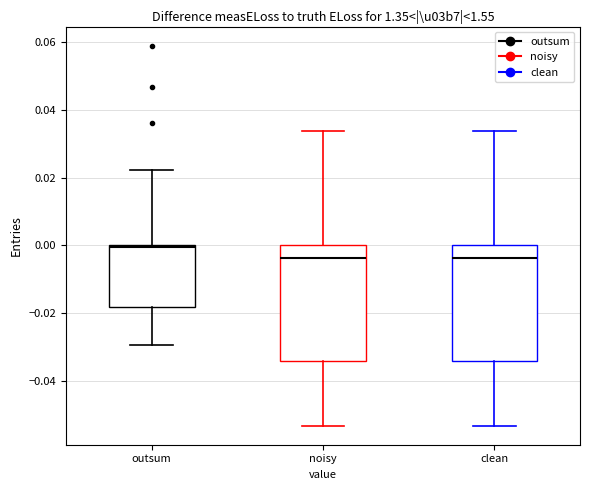

Reading left to right, read every box against the y-axis: the position of its median line, the range the box covers, and the ends of its whiskers. The values are not printed on the chart, so give them approximately, as read against the axis.

outsum: median 0.000 (just below the box's upper edge), box -0.018 to 0.000, whiskers -0.030 to 0.022
noisy: median -0.004, box -0.034 to 0.000, whiskers -0.054 to 0.034
clean: median -0.004, box -0.034 to 0.000, whiskers -0.054 to 0.034